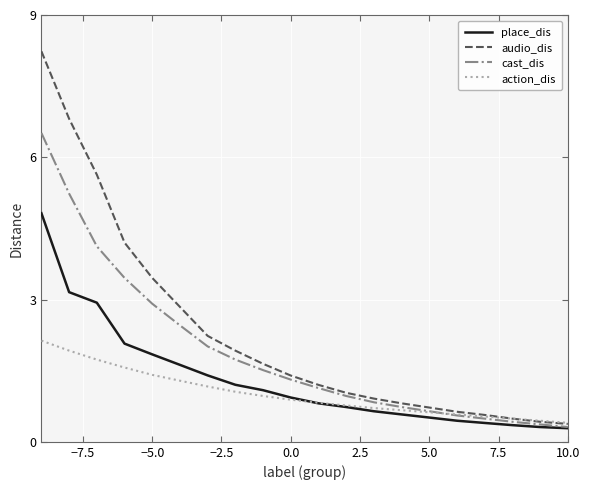

List the series in order of their overall mean, lowest first.

action_dis, place_dis, cast_dis, audio_dis